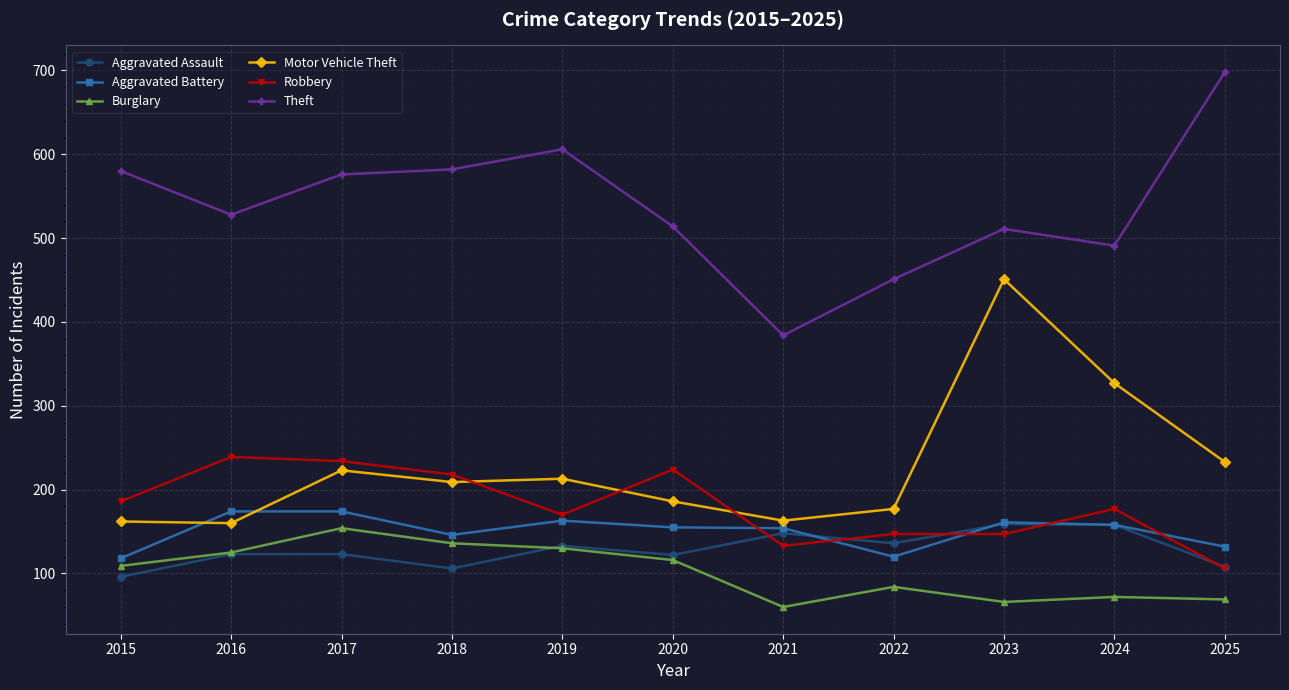

How many lines are shown in the chart?

6